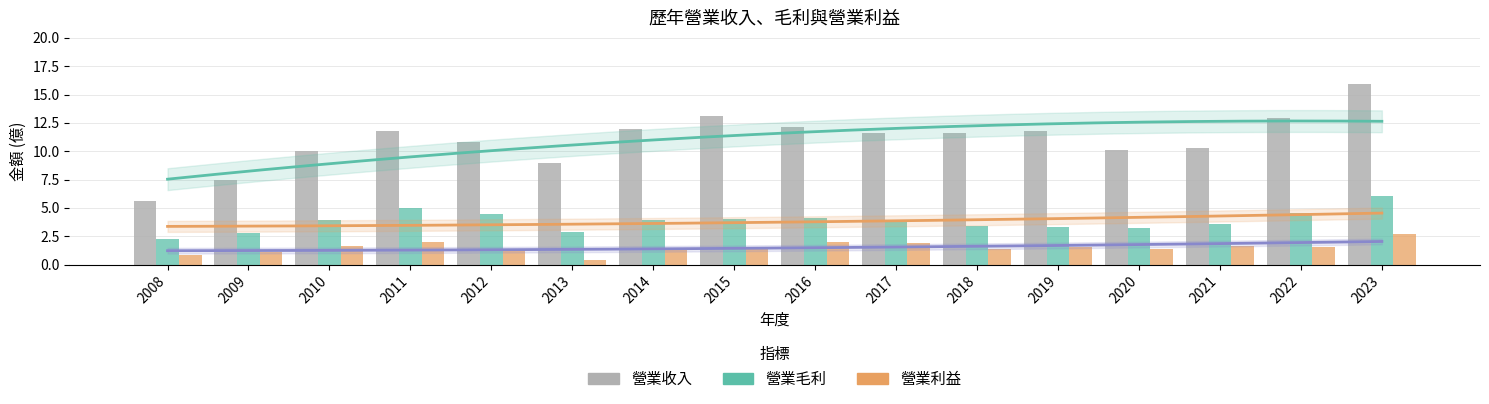

Reading left to right, what are all the values shown in this chart?

營業收入: 5.6	7.5	10.0	11.8	10.8	9.0	12.0	13.1	12.1	11.6	11.6	11.8	10.1	10.3	12.9	15.9
營業毛利: 2.2	2.8	4.0	5.0	4.5	2.9	4.0	4.0	4.1	3.7	3.4	3.3	3.2	3.5	4.5	6.0
營業利益: 0.8	1.1	1.6	2.0	1.4	0.4	1.3	1.6	1.9	1.9	1.3	1.6	1.4	1.6	1.6	2.7